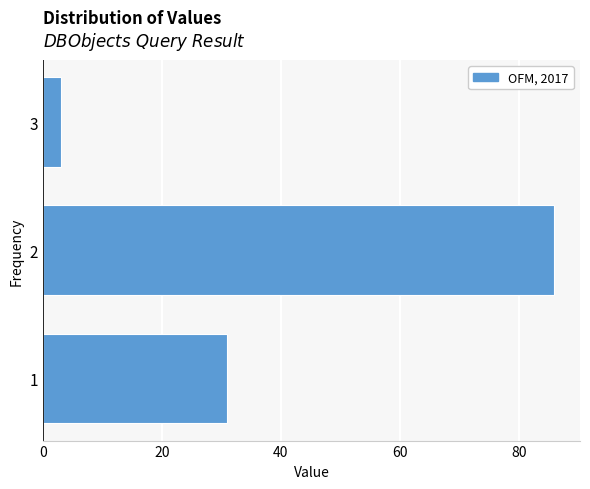

Reading bottom to top, transcribe all the data shown in this chart.

1=31	2=86	3=3